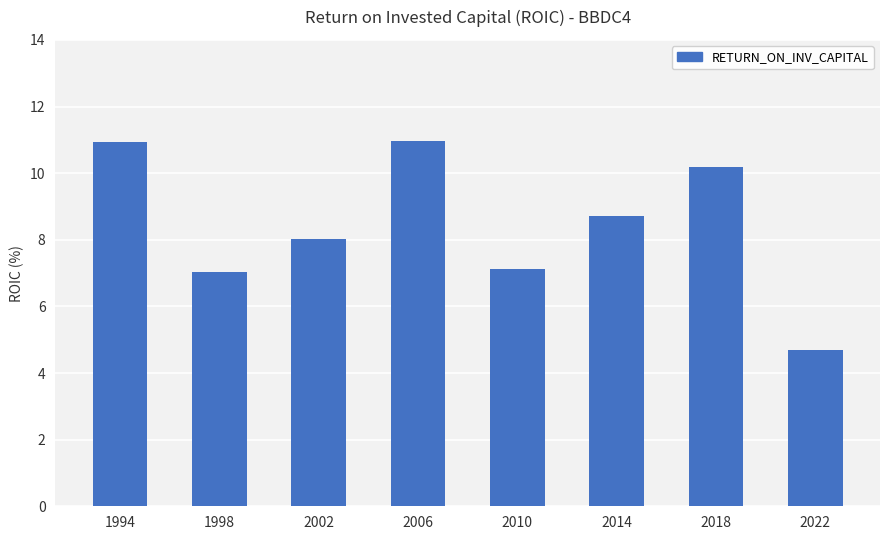

What is the value of the 5th bar from the left?

7.1